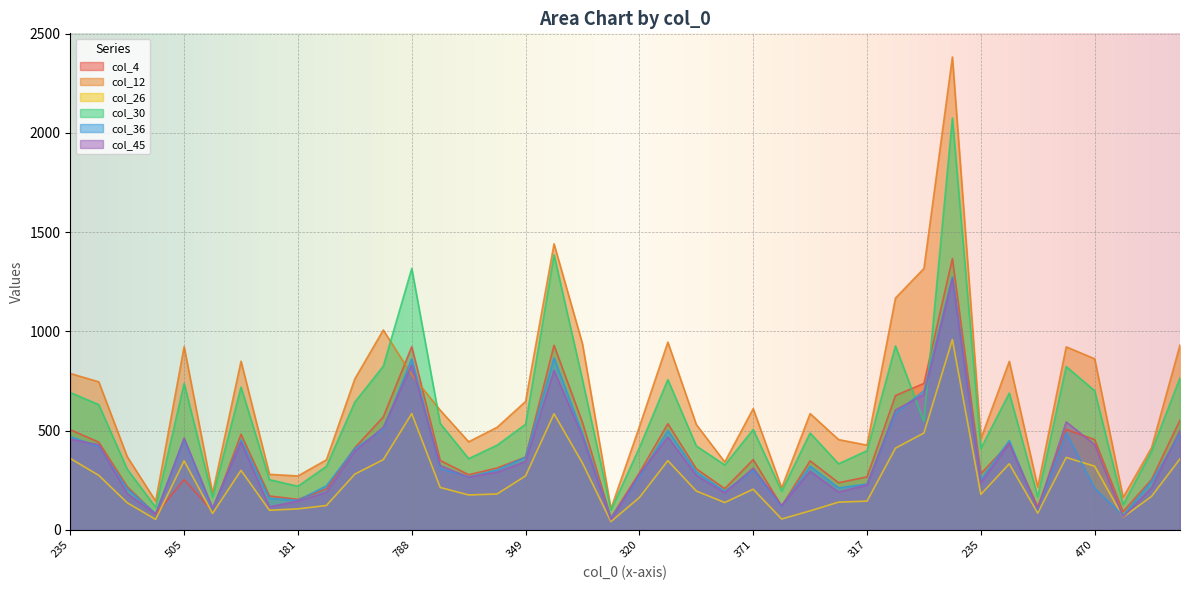

At how many categories does at least one series exceed 647?

17